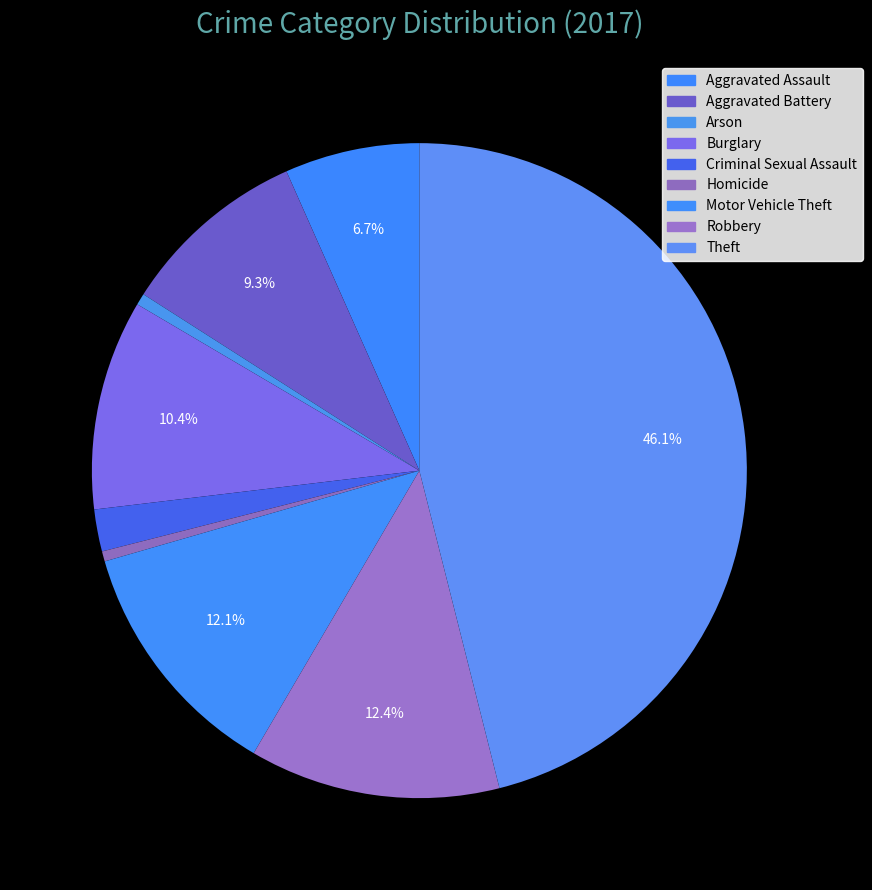

Count the number of slices in the pie.

9